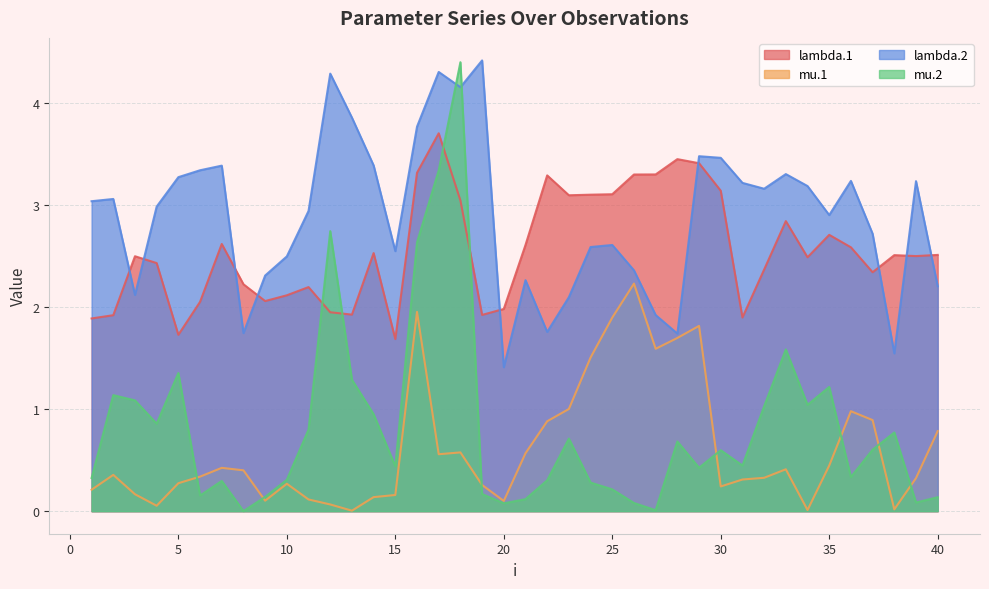

Is it true that lambda.1 equals 1.0 at 13?

False